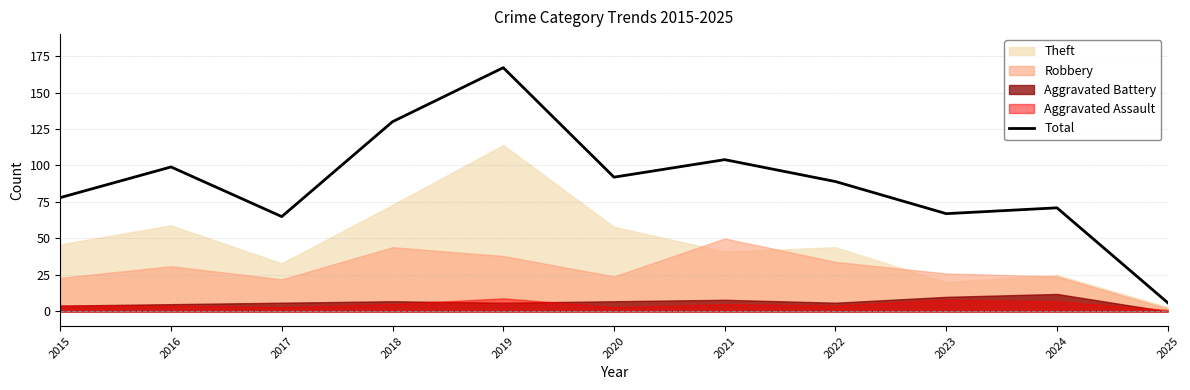

The value at 2016 is 99. True or false?

True